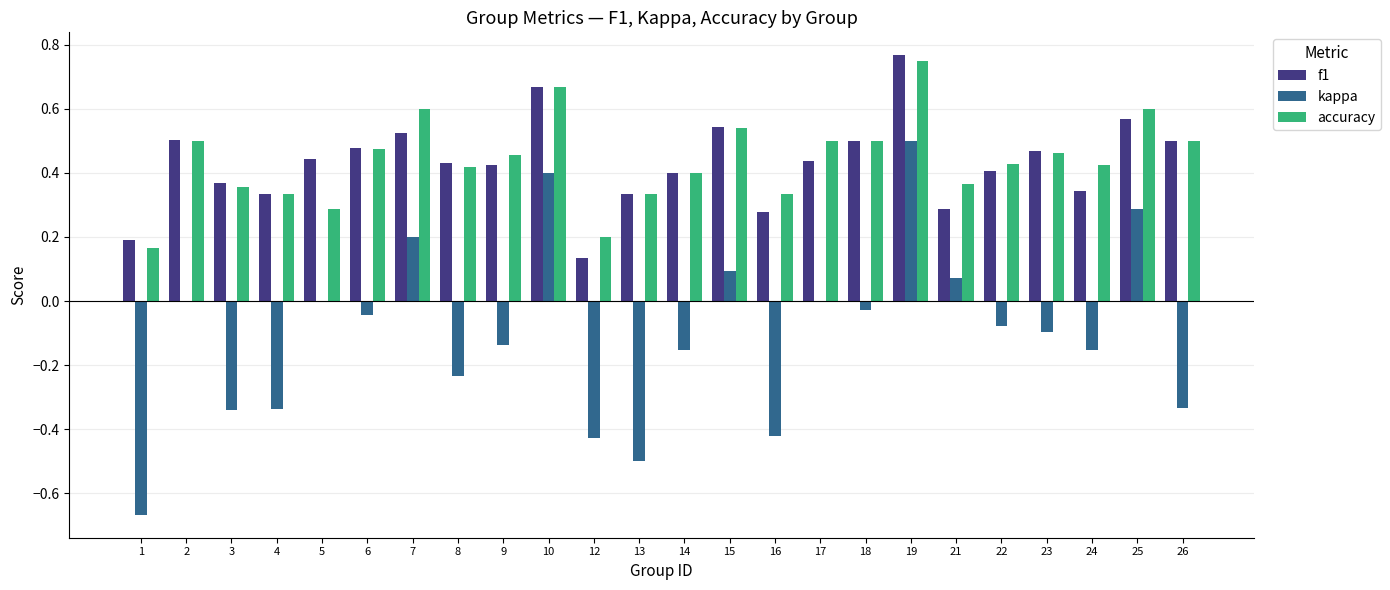

Between 7 and 14, which series saw the biggest shift?

kappa